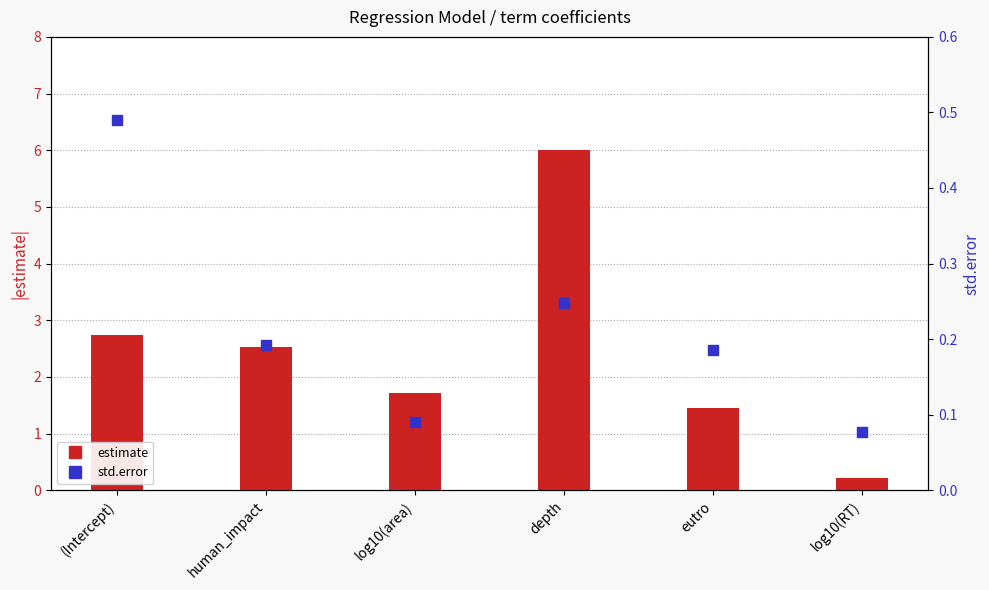

Which series reaches the maximum Y coordinate?

estimate